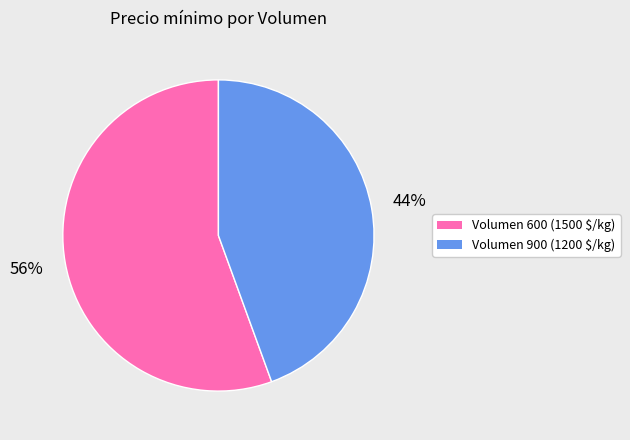

True or false: Volumen 600 (1500 $/kg) accounts for 49% of the total.

False